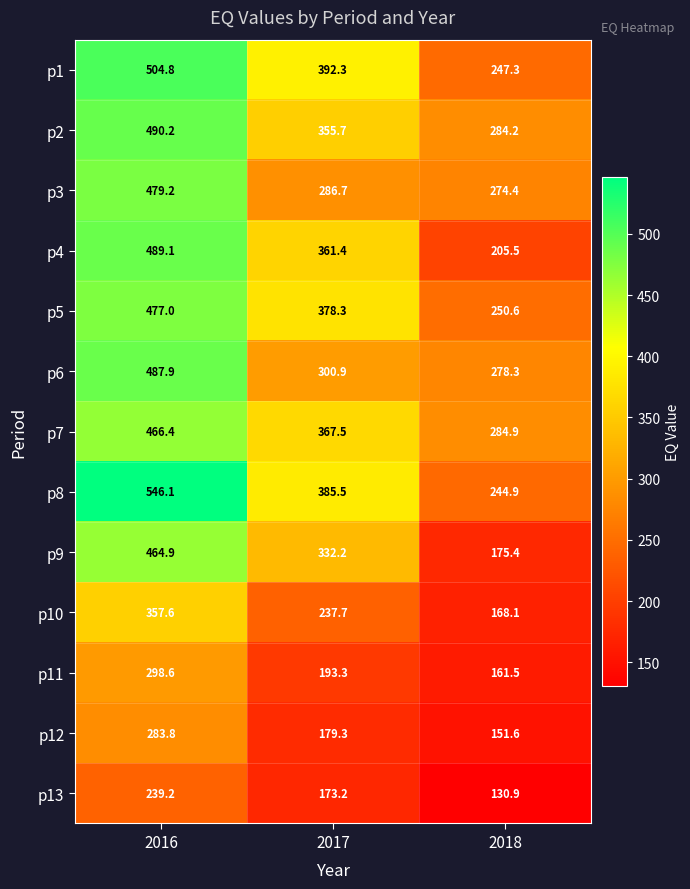

How many series are shown in this chart?

13